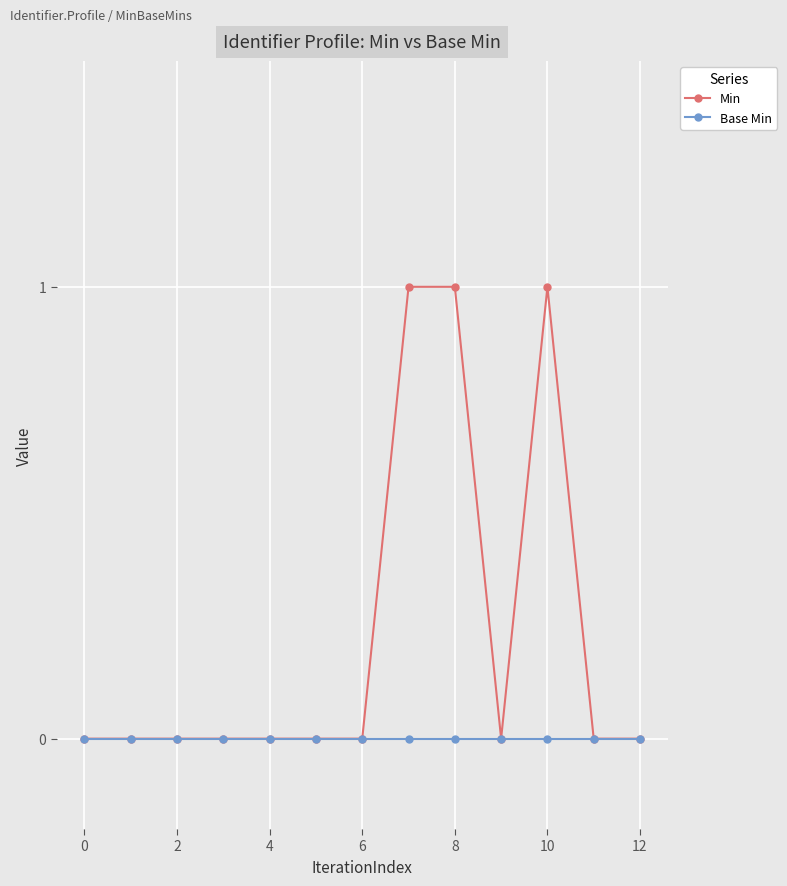

How many lines are shown in the chart?

2